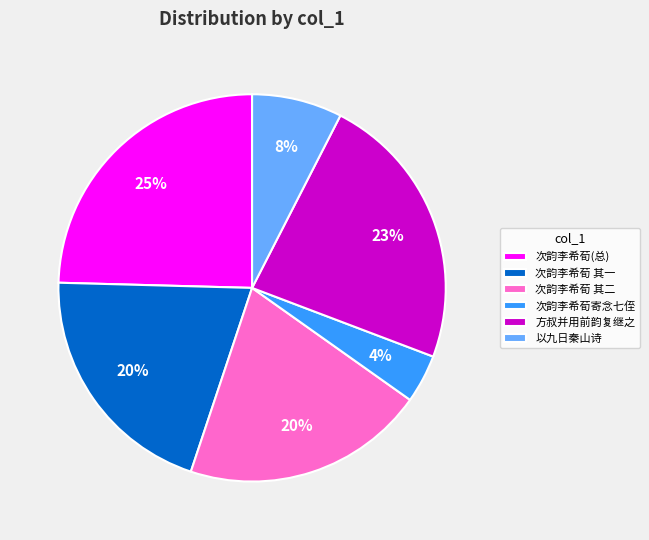

How many slices are in this pie chart?

6